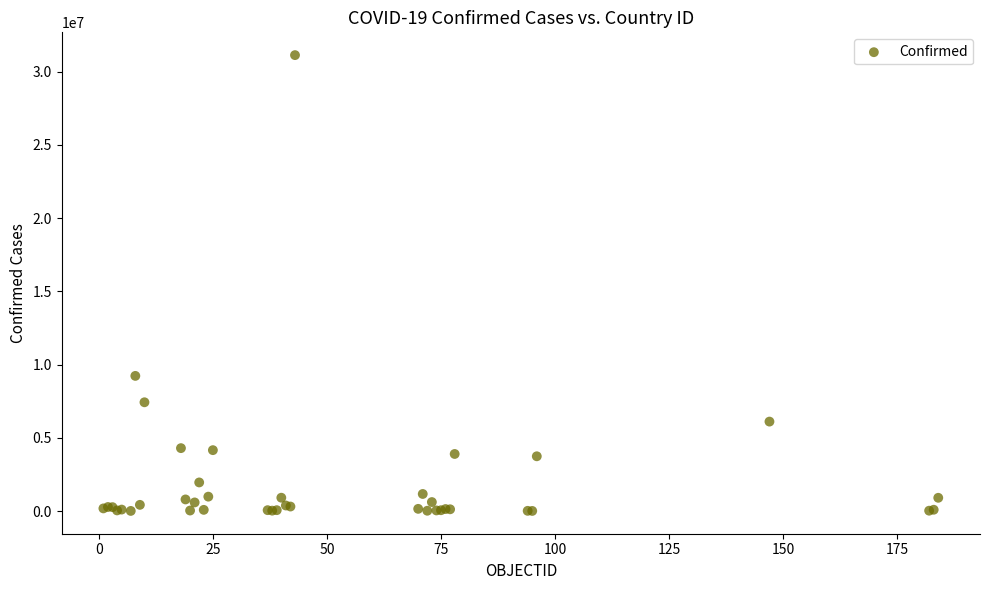

What Y value in the scatter plot is closest to 15572448?

9230573